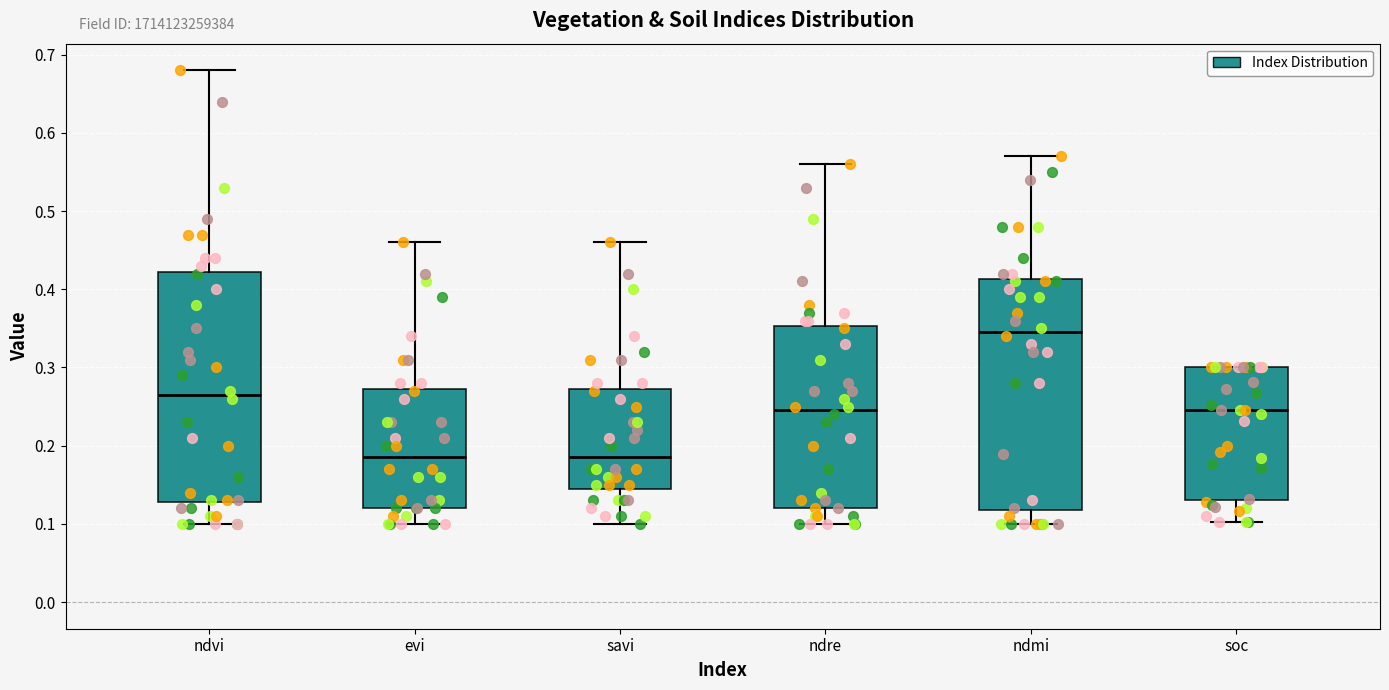

Where does the lower whisker of the box for evi end on the y-axis? The values are not printed on the chart, so give them approximately, as read against the axis.

0.10